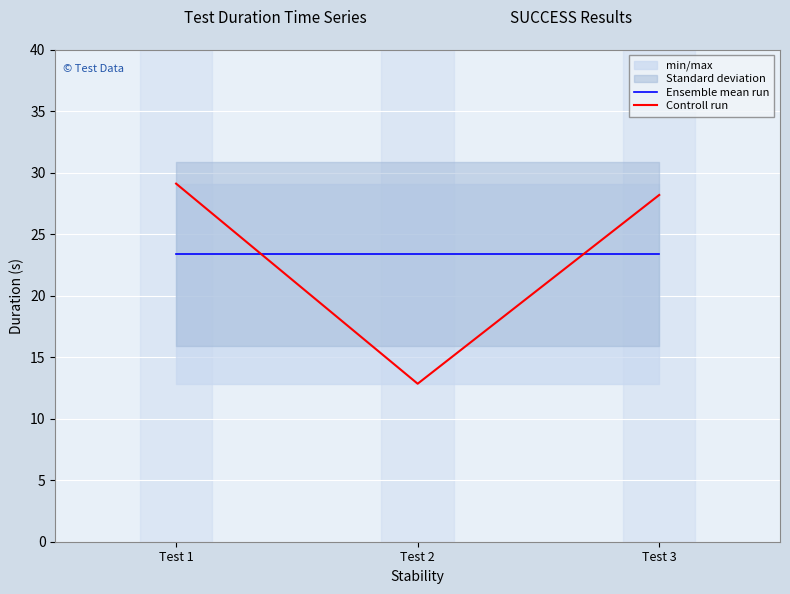

List the labels in order of Ensemble mean run value, smallest first.

Test 1, Test 2, Test 3